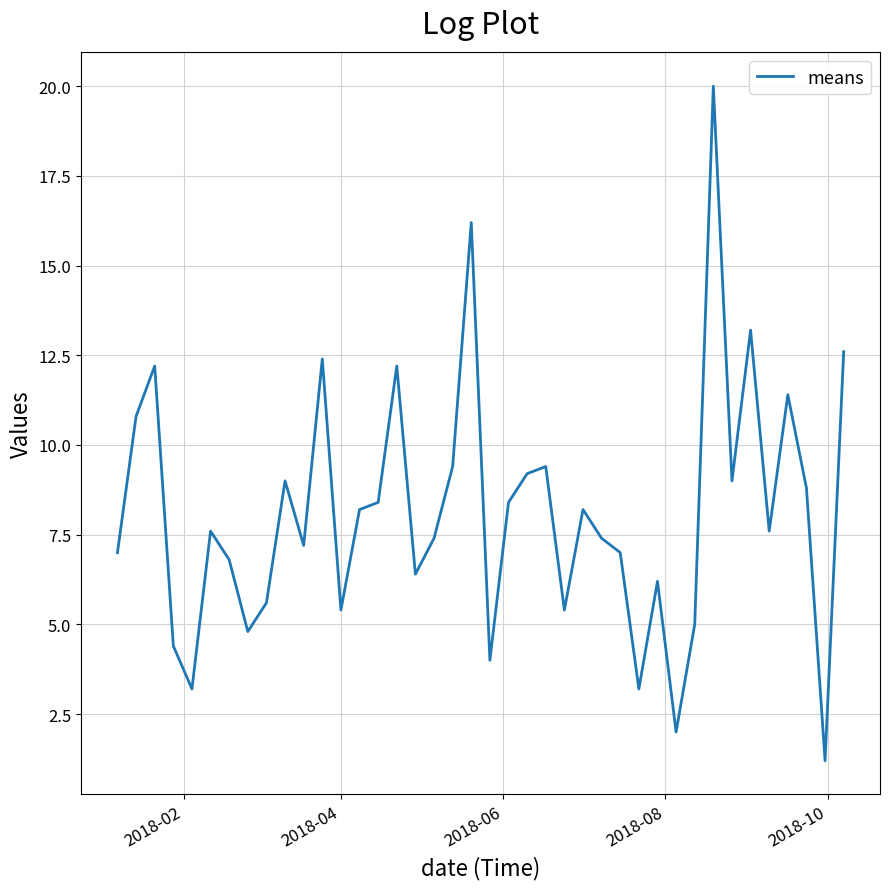

What is the greatest value displayed?

20.0